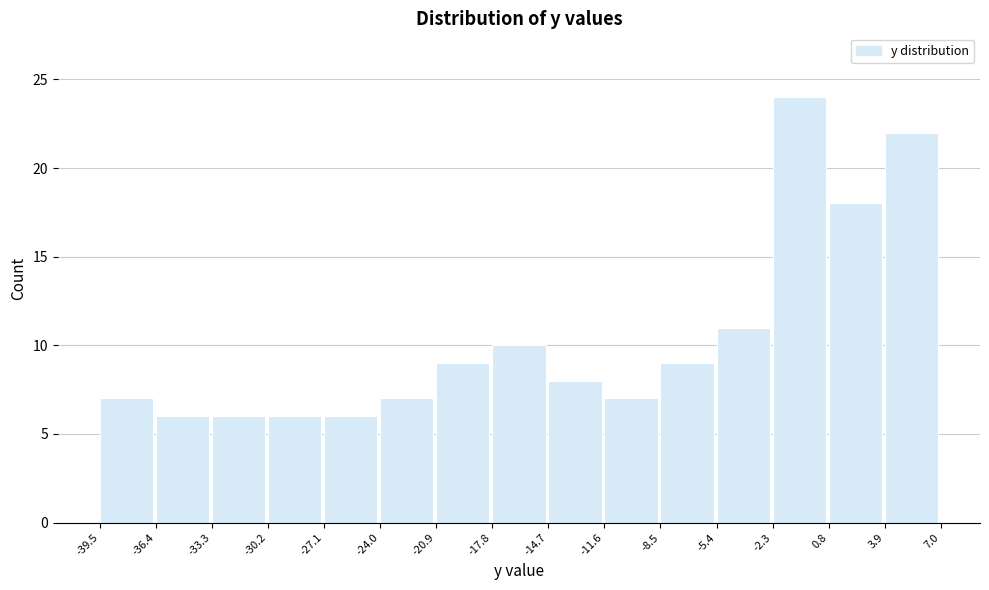

Reading left to right, list every bar in this chart as the range it spans on the x-axis followed by its height. The values are not printed on the chart, so give them approximately, as read against the axis.

-39.5 to -36.4: 7
-36.4 to -33.3: 6
-33.3 to -30.2: 6
-30.2 to -27.1: 6
-27.1 to -24.0: 6
-24.0 to -20.9: 7
-20.9 to -17.8: 9
-17.8 to -14.7: 10
-14.7 to -11.6: 8
-11.6 to -8.5: 7
-8.5 to -5.4: 9
-5.4 to -2.3: 11
-2.3 to 0.8: 24
0.8 to 3.9: 18
3.9 to 7.0: 22